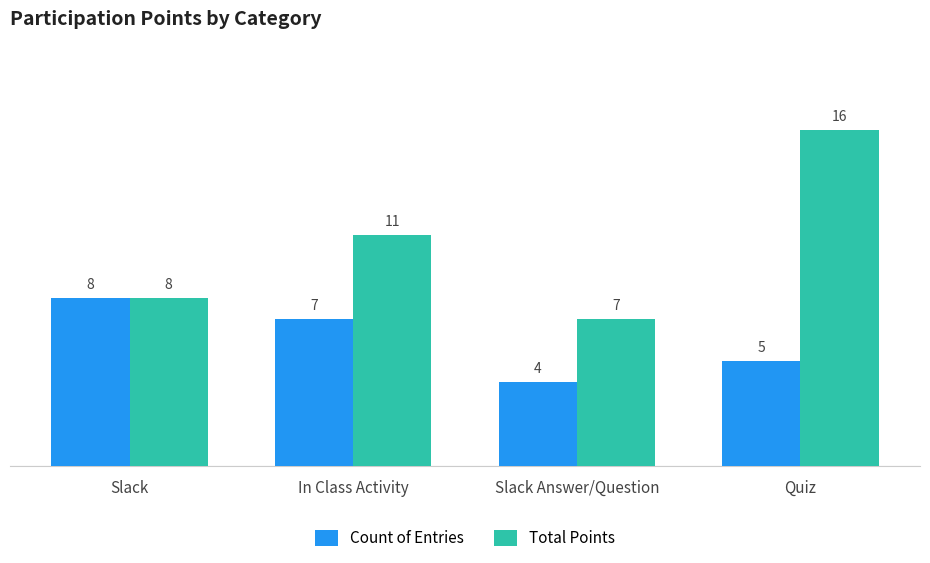

At which label does Count of Entries first exceed 7?

Slack